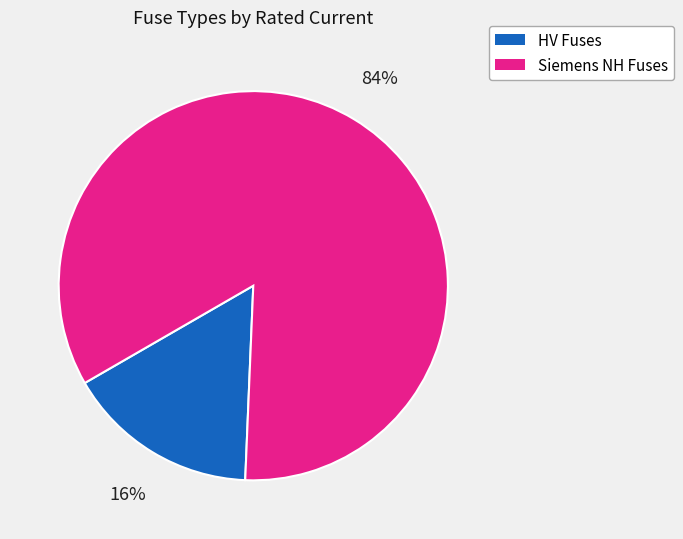

To the nearest percent, what is the difference between the largest and smallest slice percentages?

68%